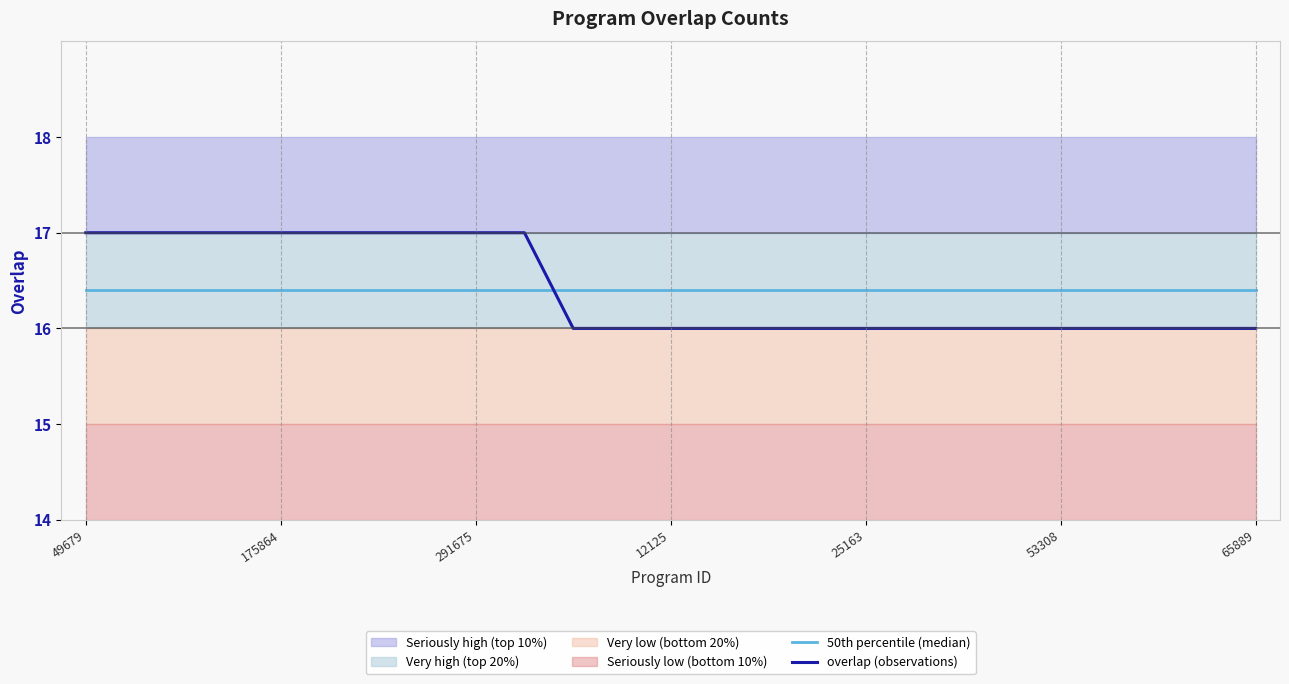

What is the sum of all overlap (observations) values?

410.0